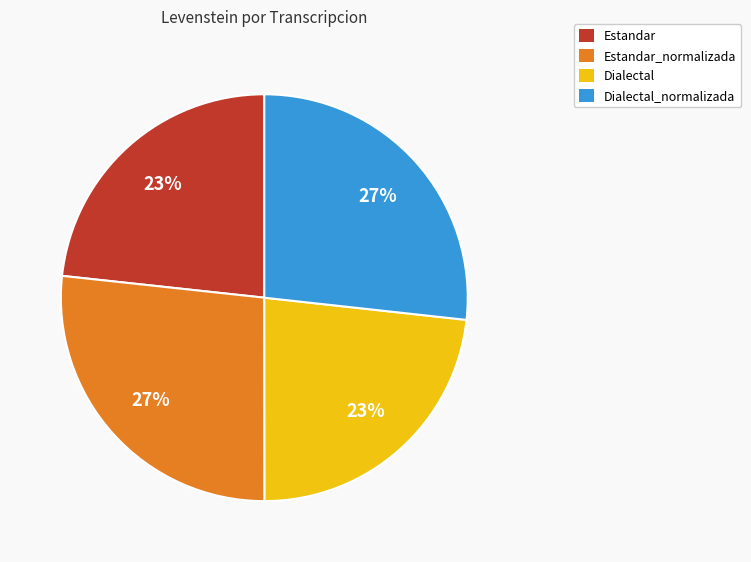

To the nearest percent, what is the combined percentage of Dialectal_normalizada and Estandar?

50%